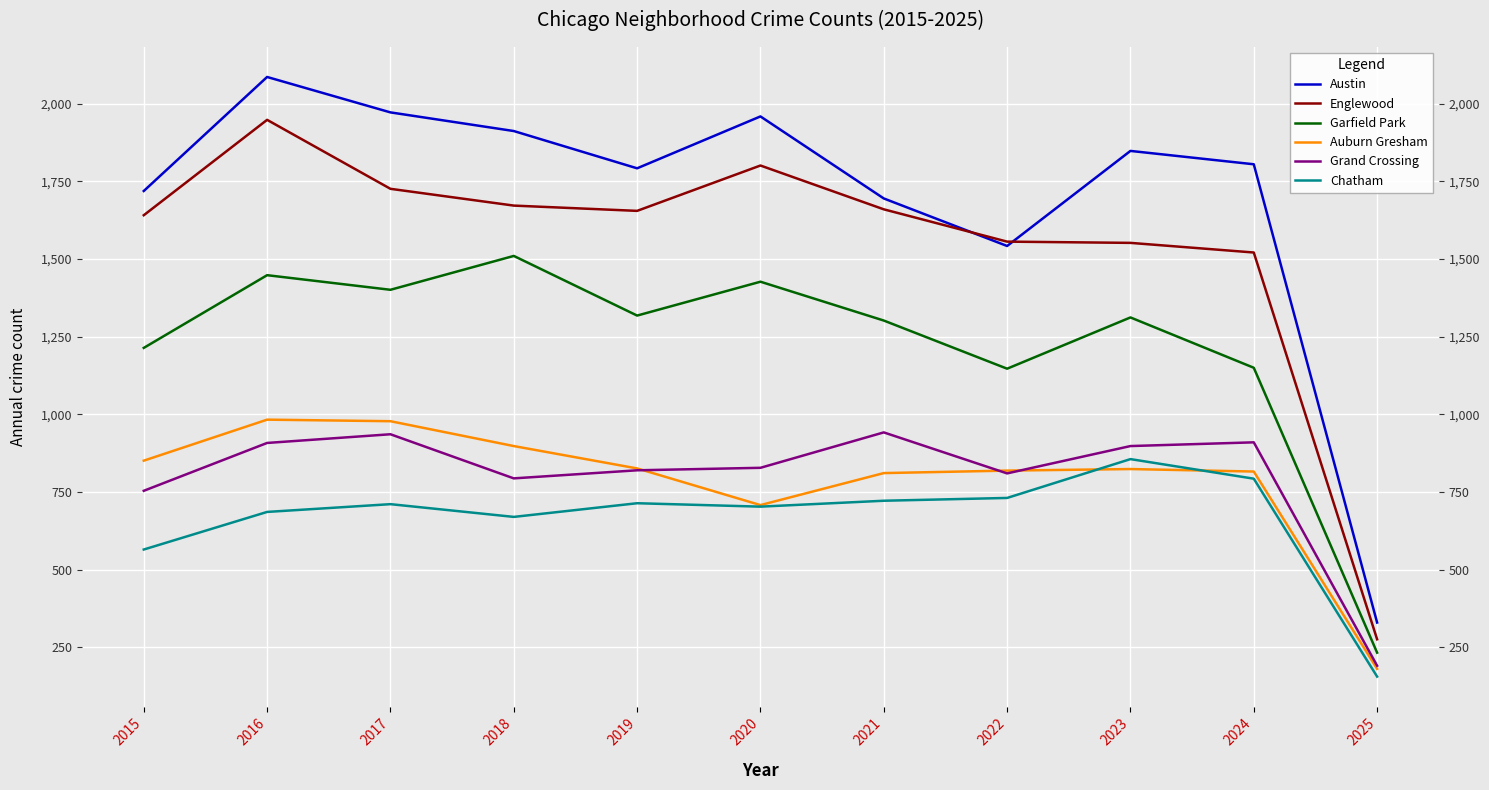

At how many categories does at least one series exceed 1741?

7